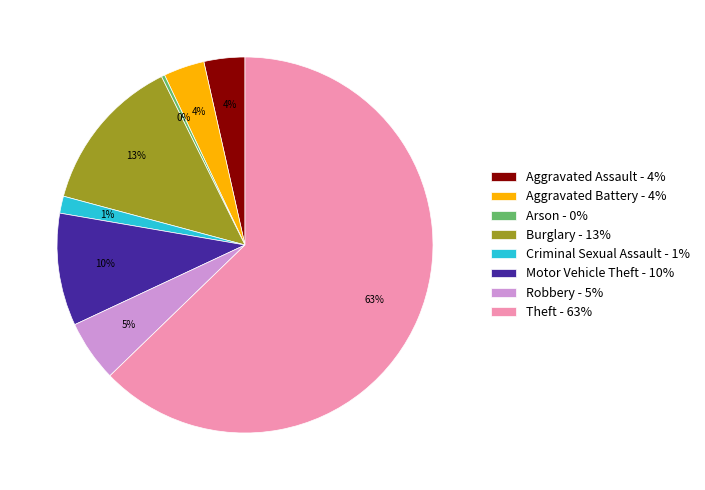

Which has a higher value, Aggravated Assault or Arson?

Aggravated Assault